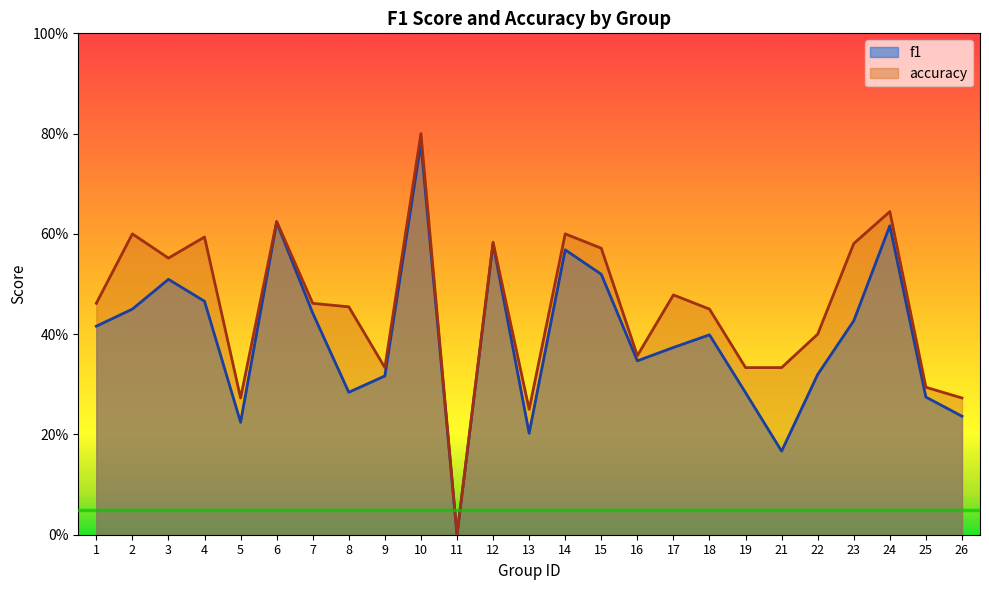

Where is the first local minimum for accuracy?

3